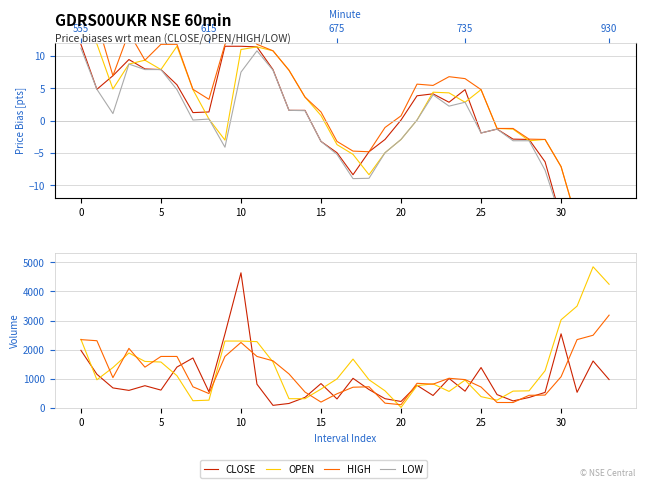

What is the sum of the OPEN values at 27 and 22?

1400.0